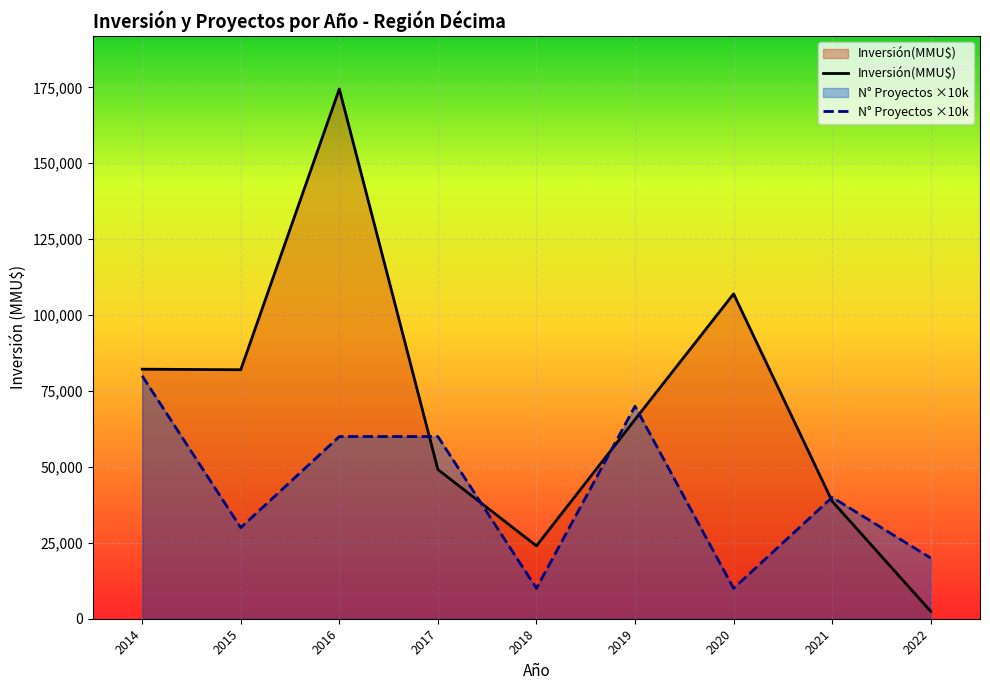

Reading left to right, list all the values displayed in this chart.

Inversión(MMU$): 2014=82189	2015=82000	2016=174471	2017=49142	2018=24000	2019=65600	2020=107000	2021=38700	2022=2430
N° Proyectos ×10k: 2014=80000	2015=30000	2016=60000	2017=60000	2018=10000	2019=70000	2020=10000	2021=40000	2022=20000